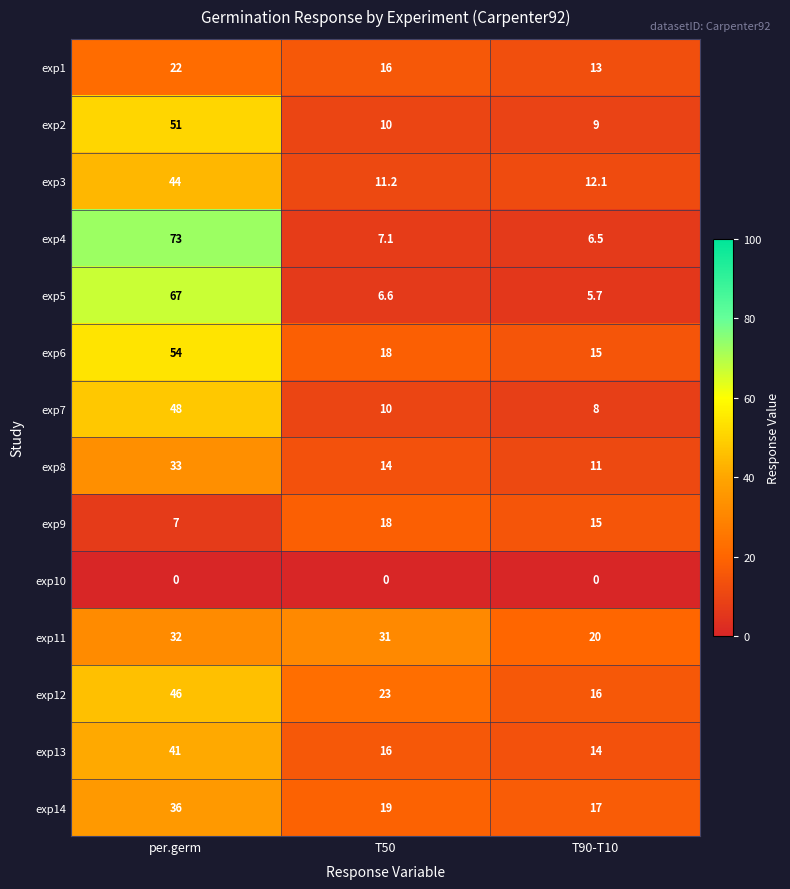

Is it true that exp7 equals 11.3 at T90-T10?

False